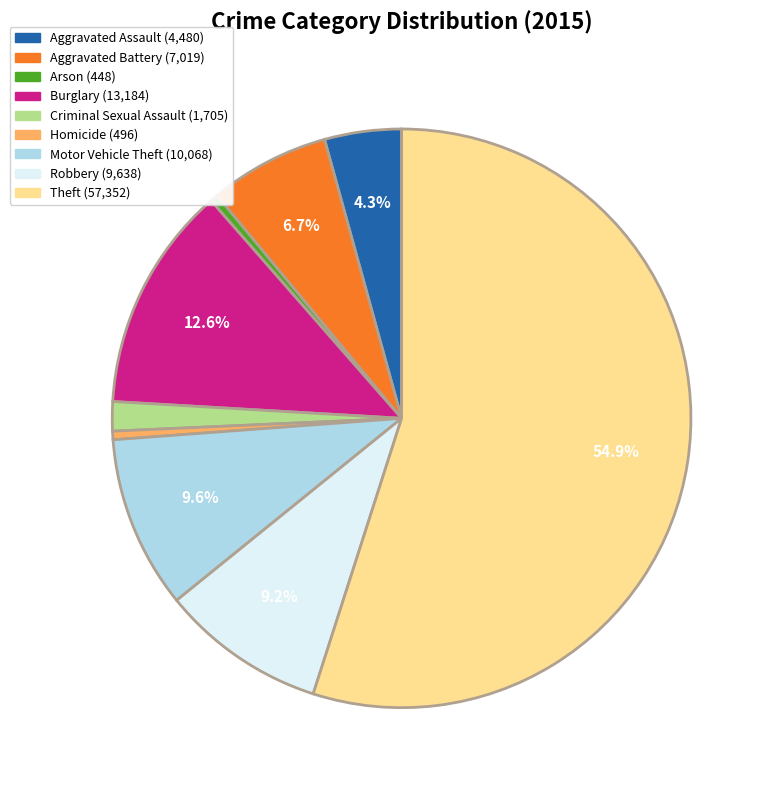

Between Aggravated Assault (4,480) and Criminal Sexual Assault (1,705), which is larger?

Aggravated Assault (4,480)